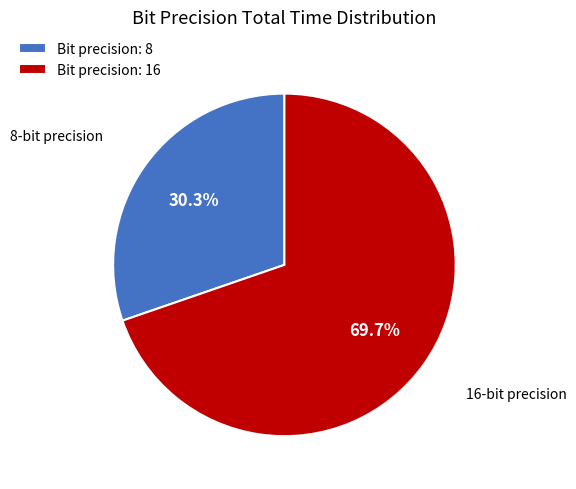

Rank the categories by value from highest to lowest.

Bit precision: 16, Bit precision: 8